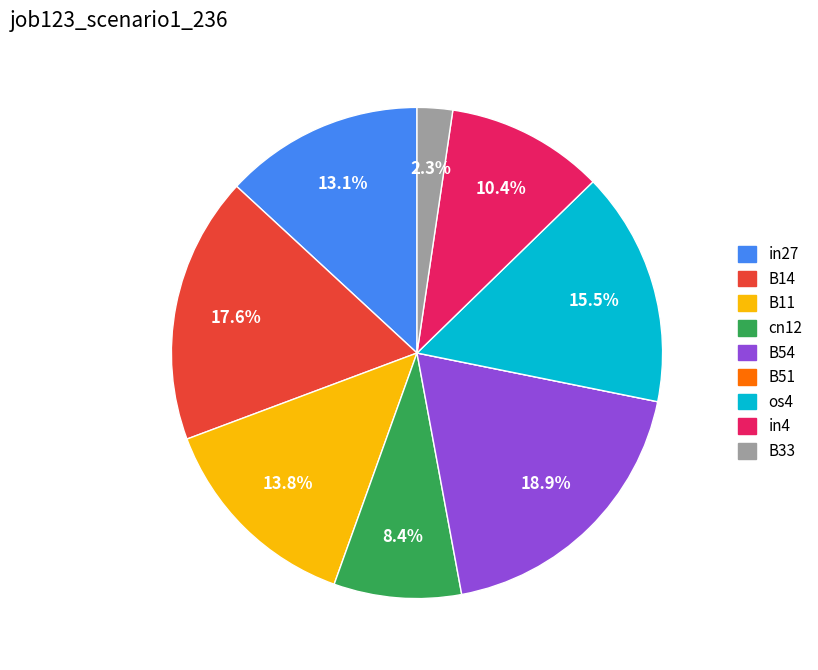

True or false: cn12 accounts for 8% of the total.

True